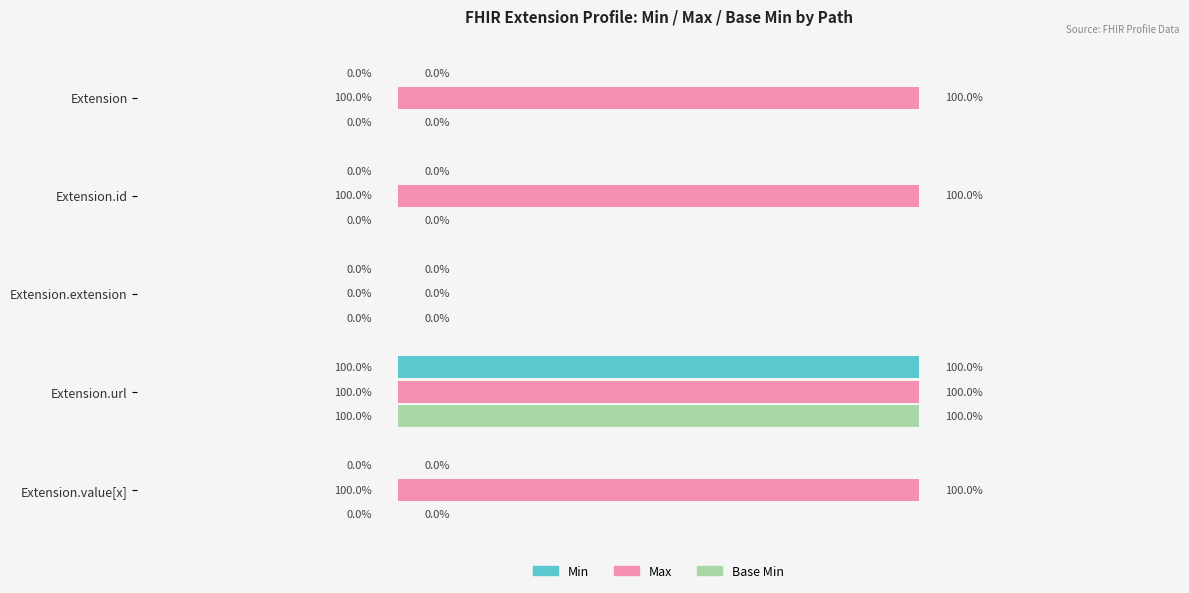

At which label is Max closest to 0?

Extension.extension